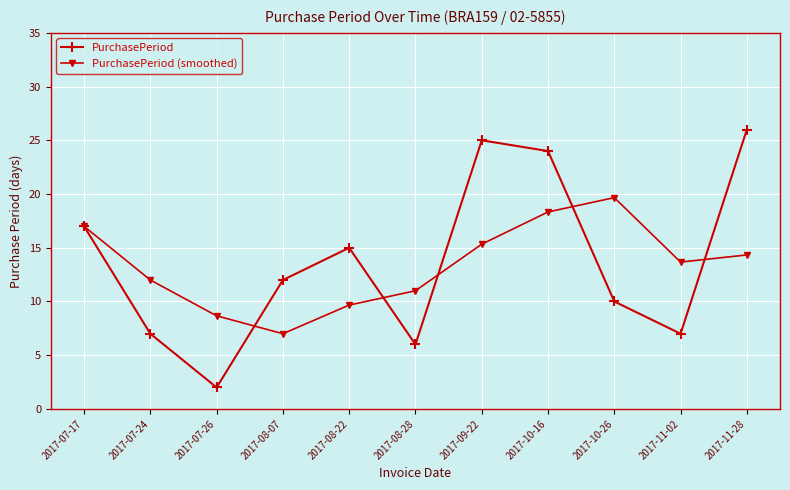

Reading left to right, transcribe all the data shown in this chart.

PurchasePeriod: 2017-07-17=17.0	2017-07-24=7.0	2017-07-26=2.0	2017-08-07=12.0	2017-08-22=15.0	2017-08-28=6.0	2017-09-22=25.0	2017-10-16=24.0	2017-10-26=10.0	2017-11-02=7.0	2017-11-28=26.0
PurchasePeriod (smoothed): 2017-07-17=17.0	2017-07-24=12.0	2017-07-26=8.7	2017-08-07=7.0	2017-08-22=9.7	2017-08-28=11.0	2017-09-22=15.3	2017-10-16=18.3	2017-10-26=19.7	2017-11-02=13.7	2017-11-28=14.3